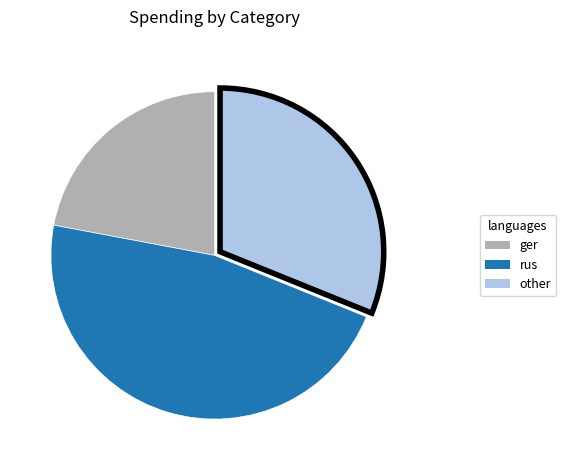

Is there any slice that represents more than half of the pie?

No